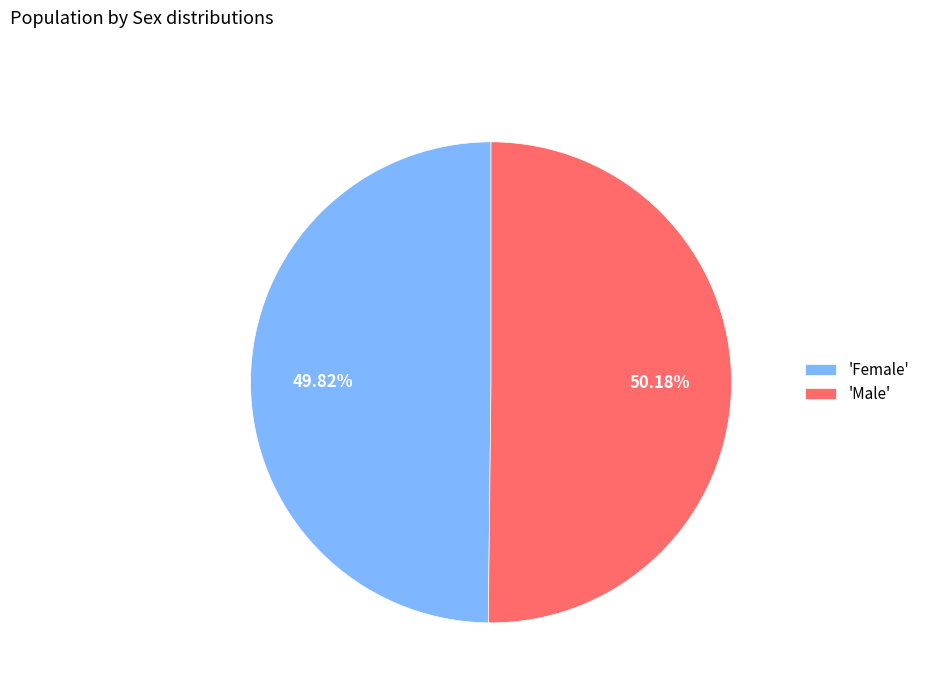

What is the ratio of the value at 'Male' to the value at 'Female'?

1.0